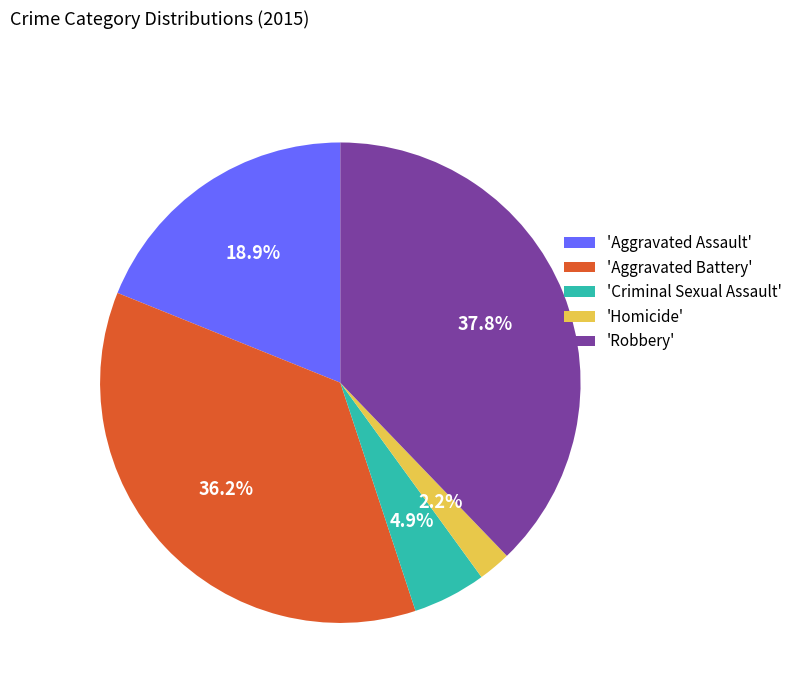

How many segments does this pie chart have?

5